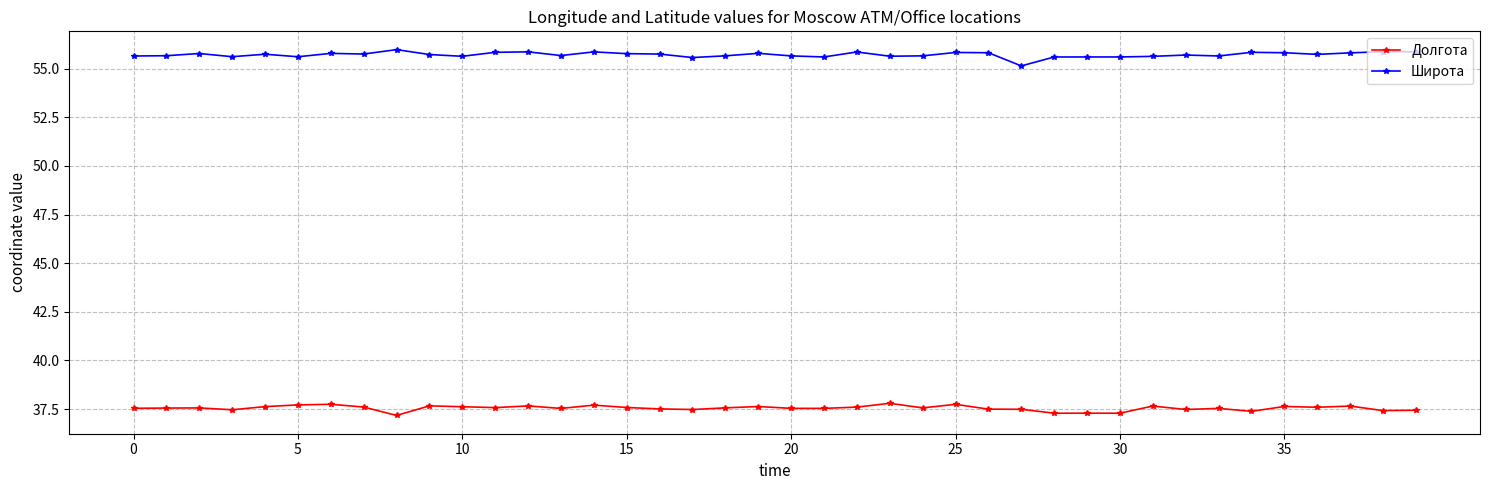

At how many categories does at least one series exceed 49?

40